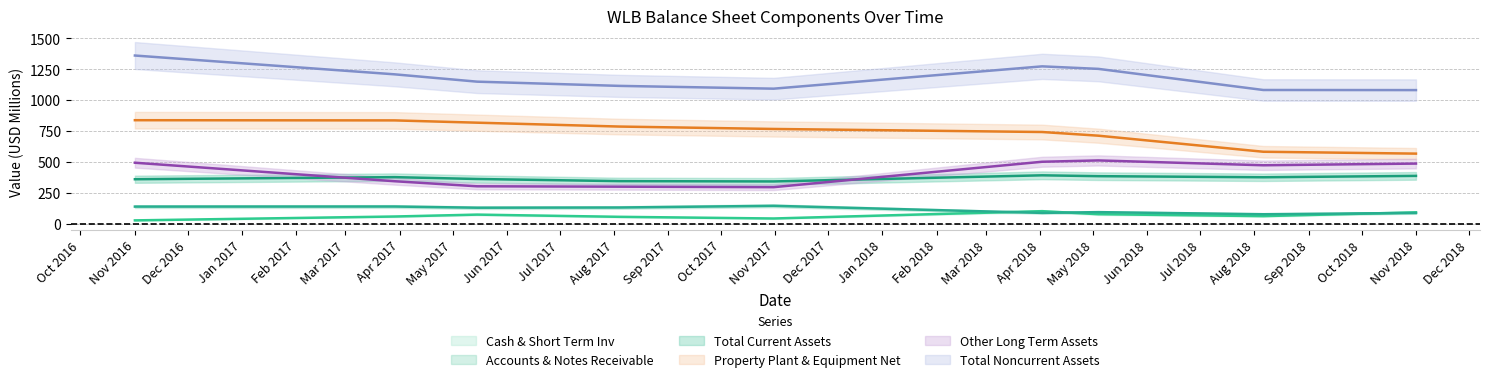

At which label does Accounts & Notes Receivable reach its peak?

2017-10-31